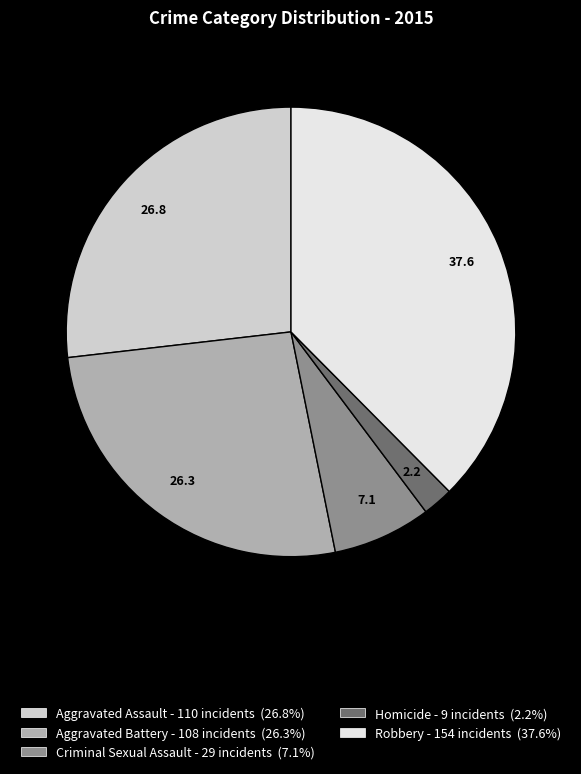

Which category has the smallest portion of the pie?

Homicide